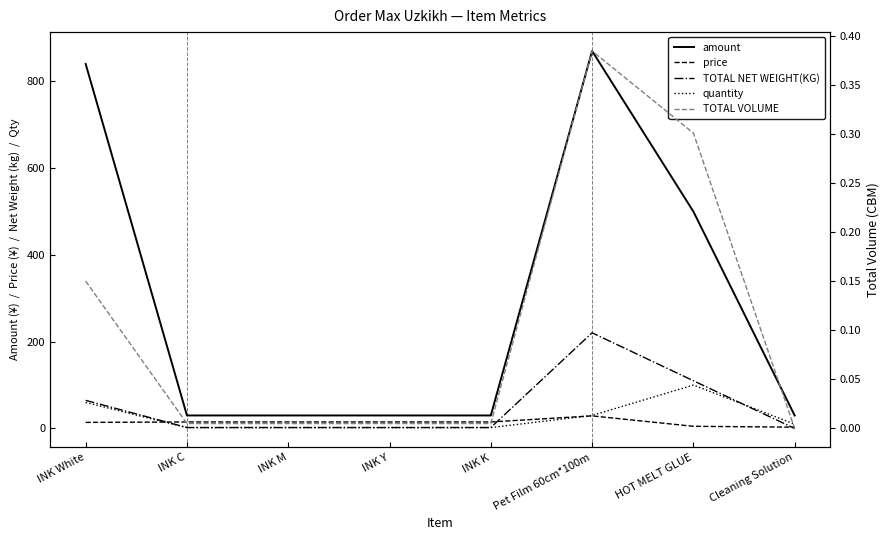

What is the label of the 6th point from the right?

INK M